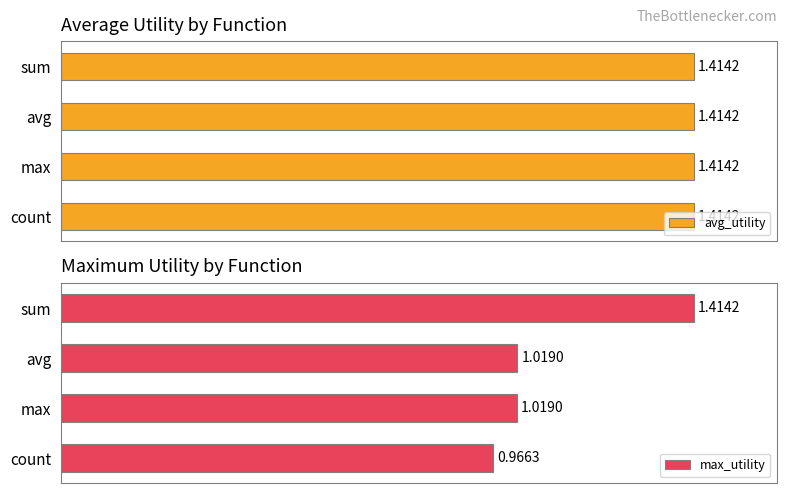

Which category has the highest value in the max_utility series?

sum